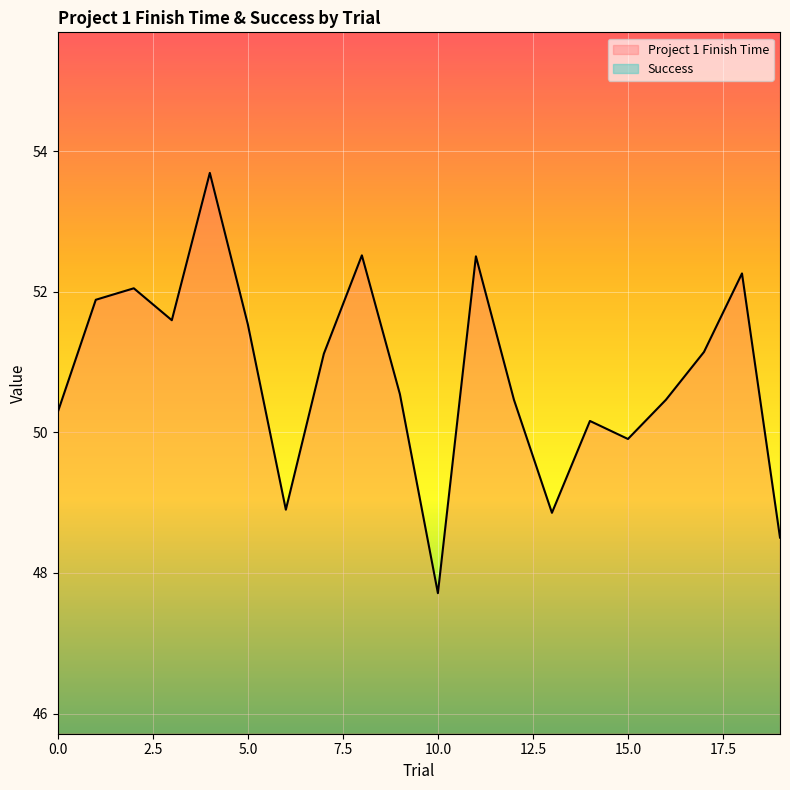

What is the value of the 16th point from the left?

49.9